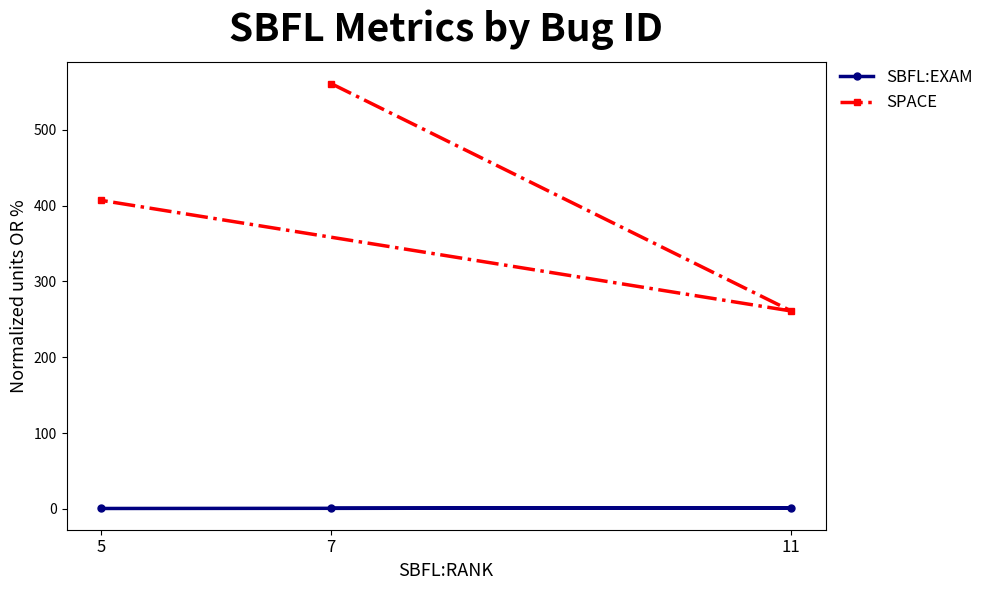

Which series changed the most between 7 and 5?

SPACE